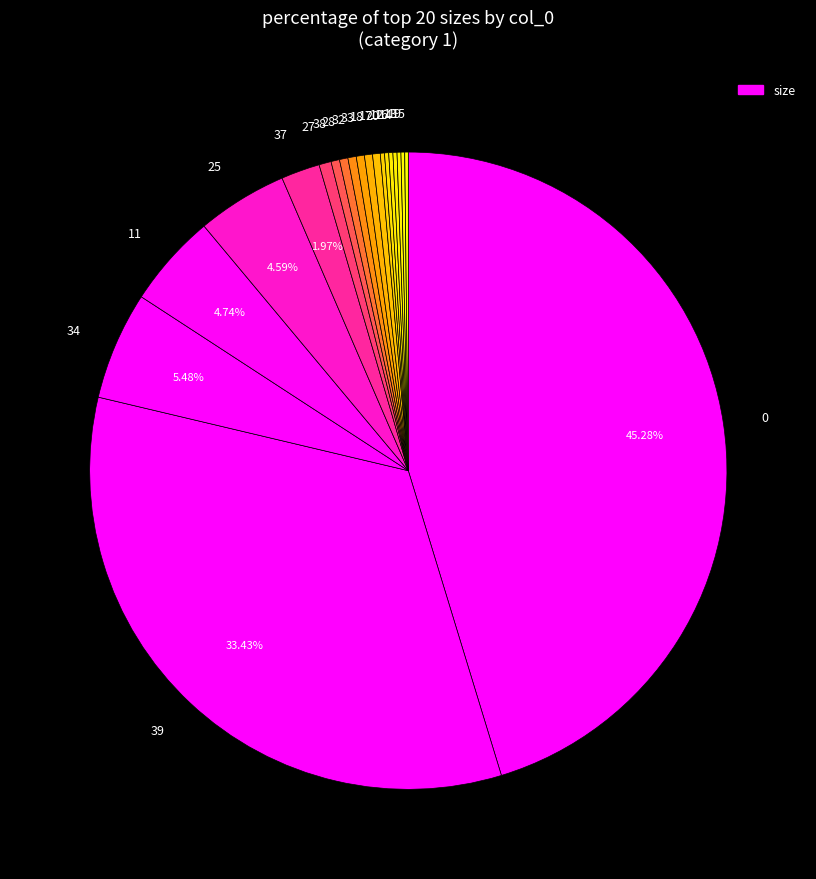

Combined, do 34 and 37 account for over 50%?

No